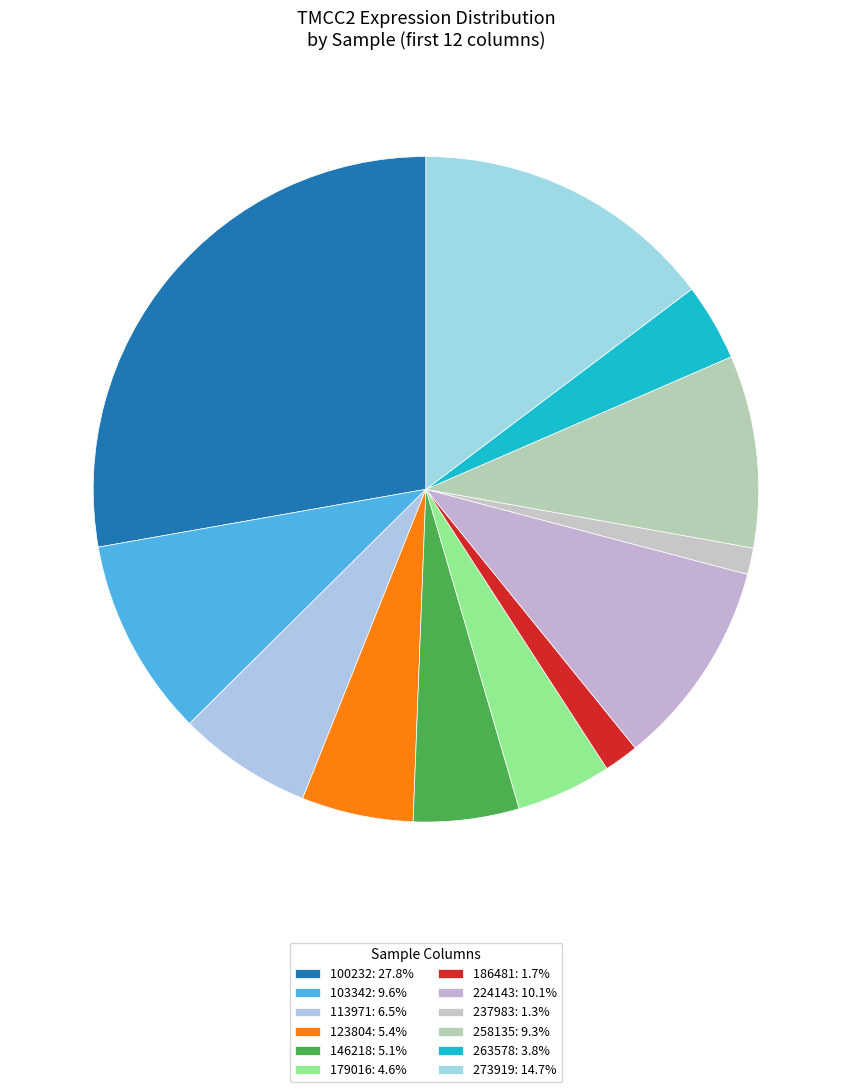

True or false: 224143 accounts for 2% of the total.

False